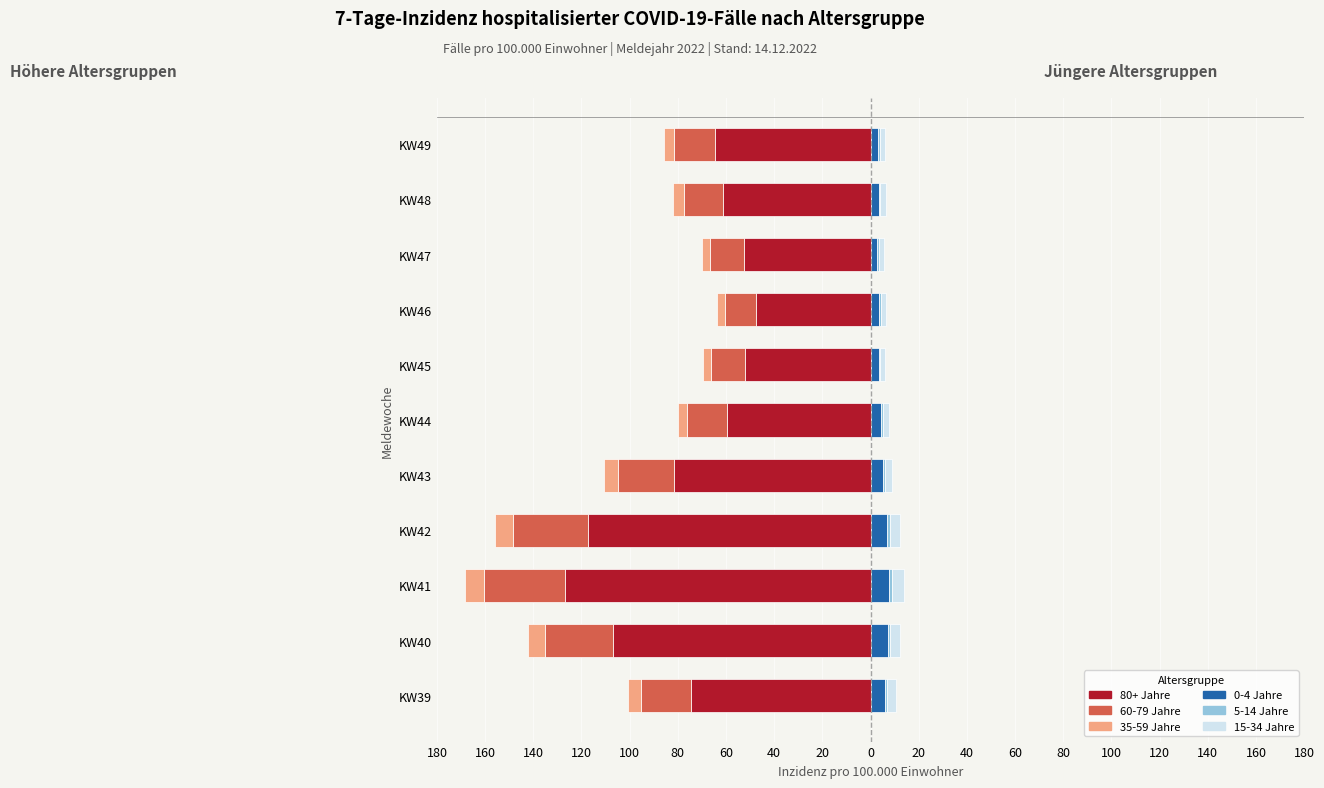

What is the minimum value for 80+ Jahre?

-126.8